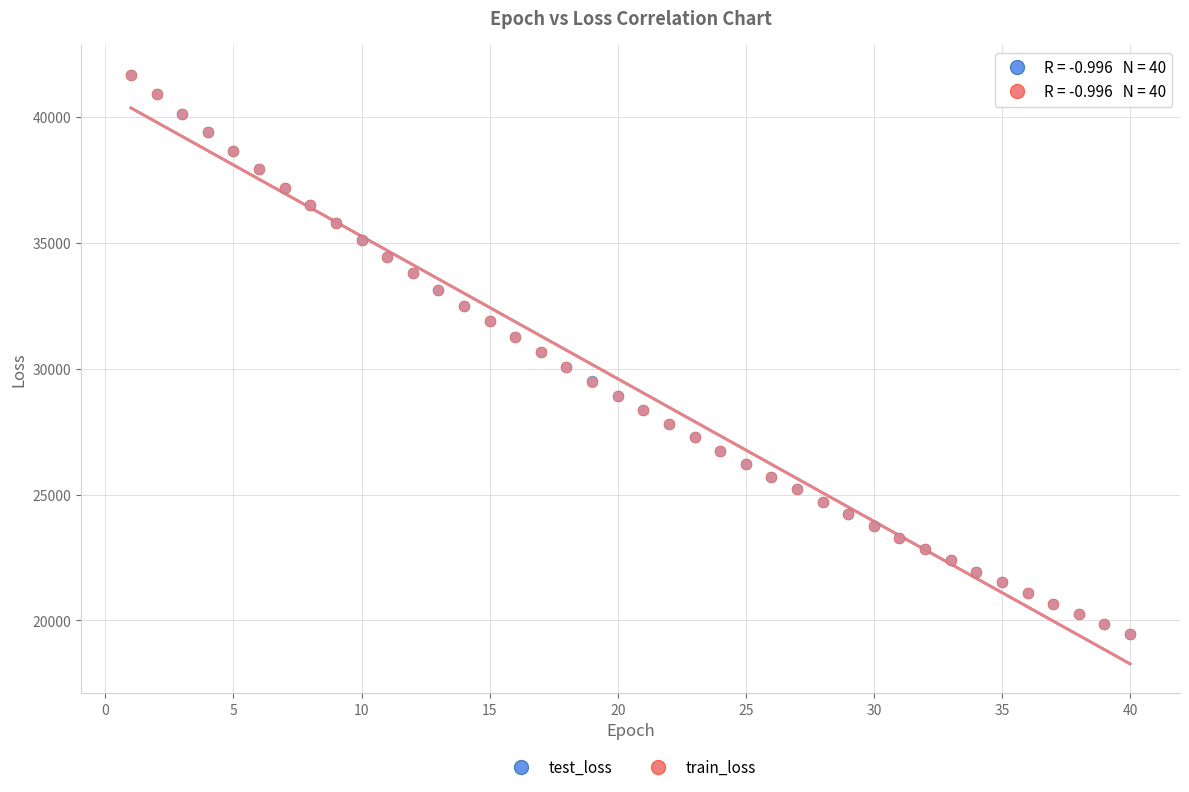

What are all the series names shown in the legend?

test_loss, train_loss